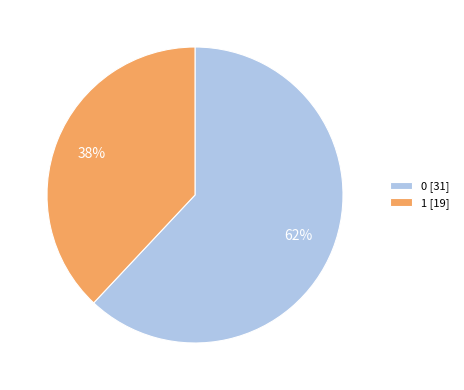

How many segments does this pie chart have?

2